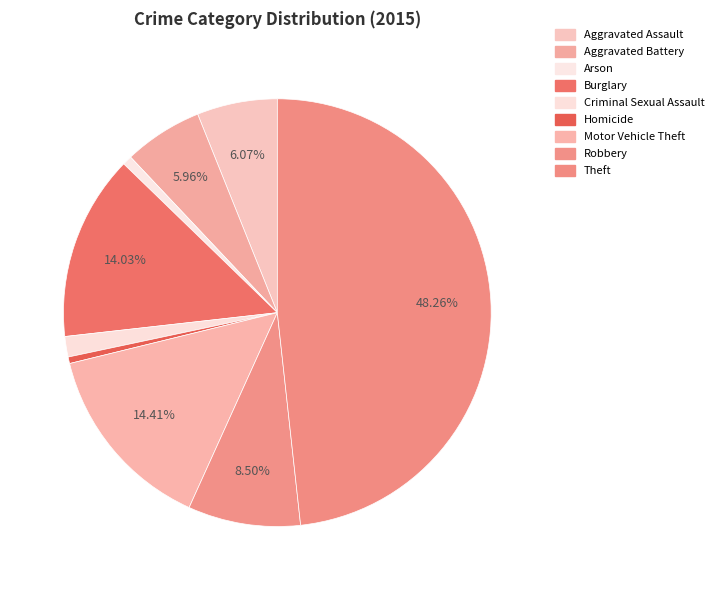

How many slices are in this pie chart?

9